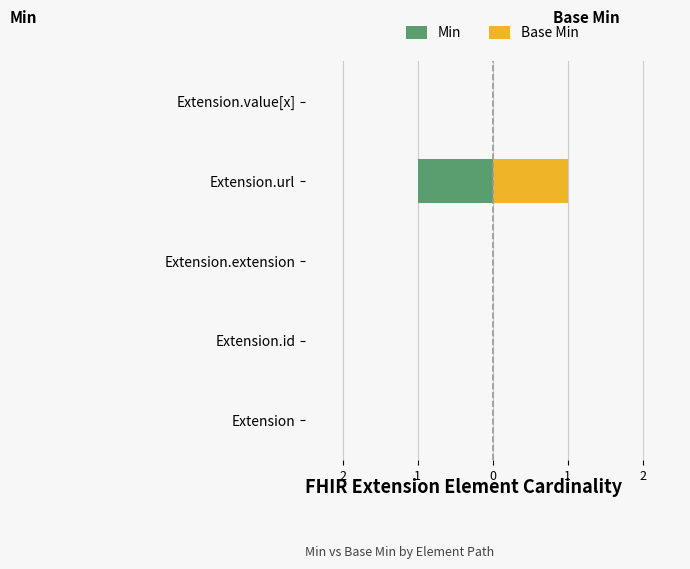

How many Min values are between 0 and 1?

4